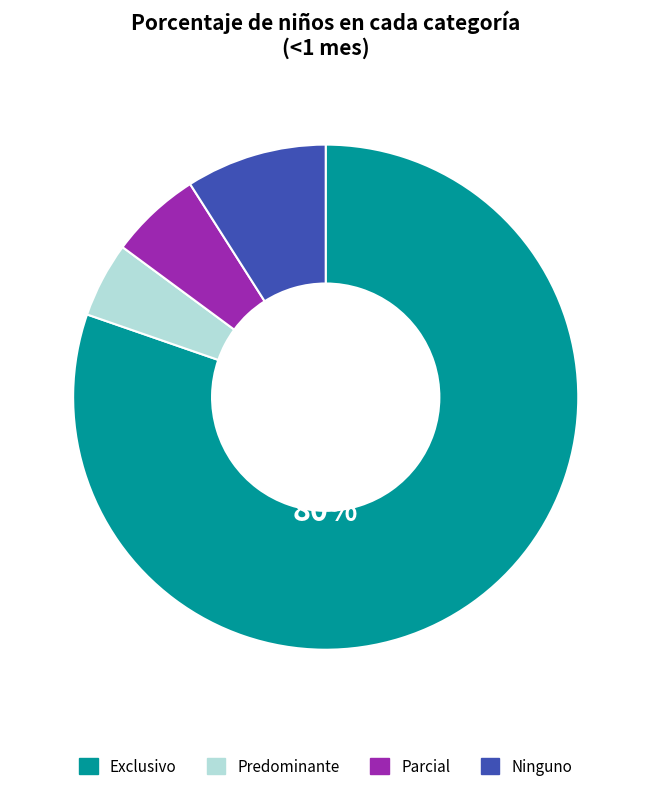

Is Exclusivo the majority of the pie?

Yes